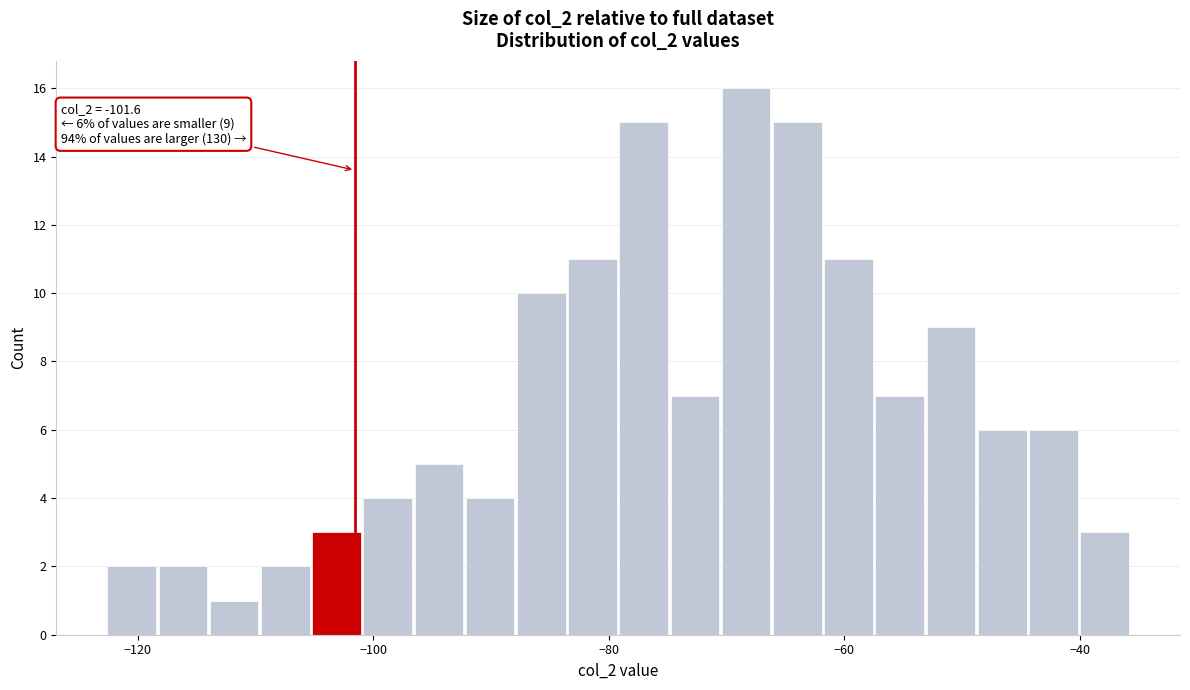

Around what value on the x-axis is the tallest bar? Give the approximate position of its centre, as read against the axis.

-68